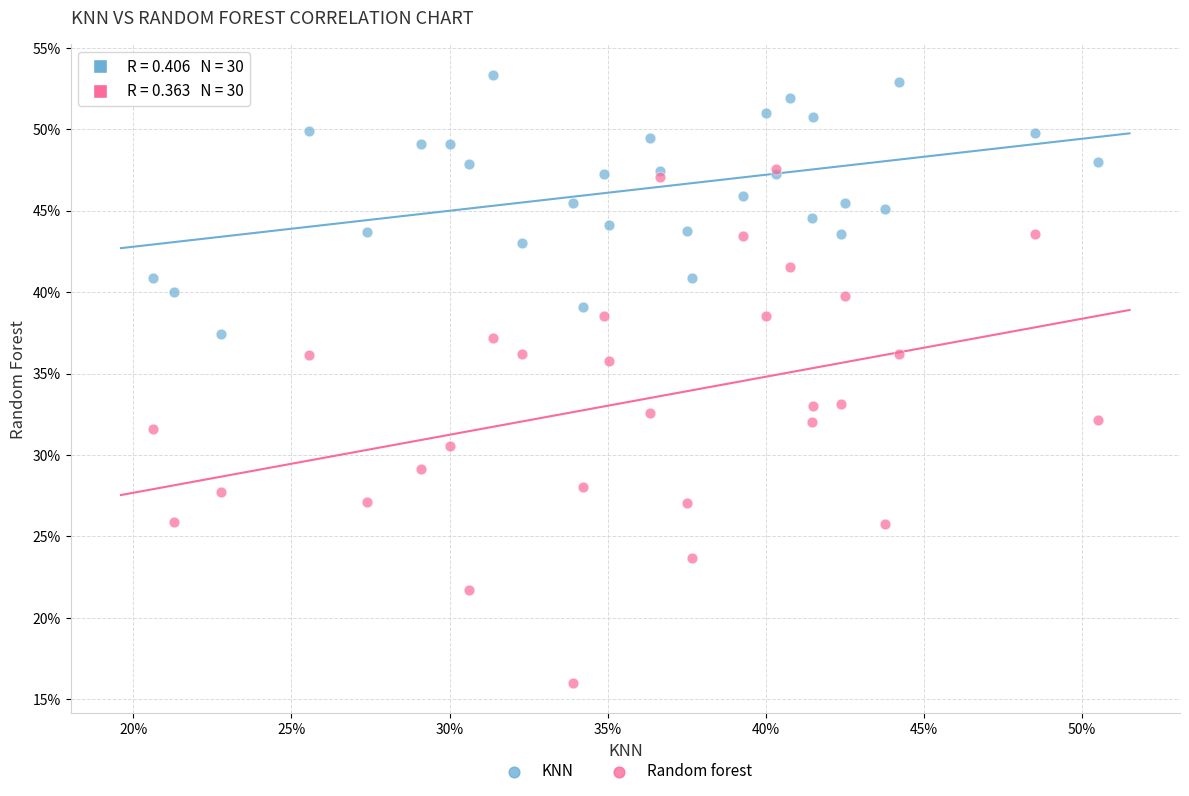

Which series has the largest Y range (max minus min)?

Random forest